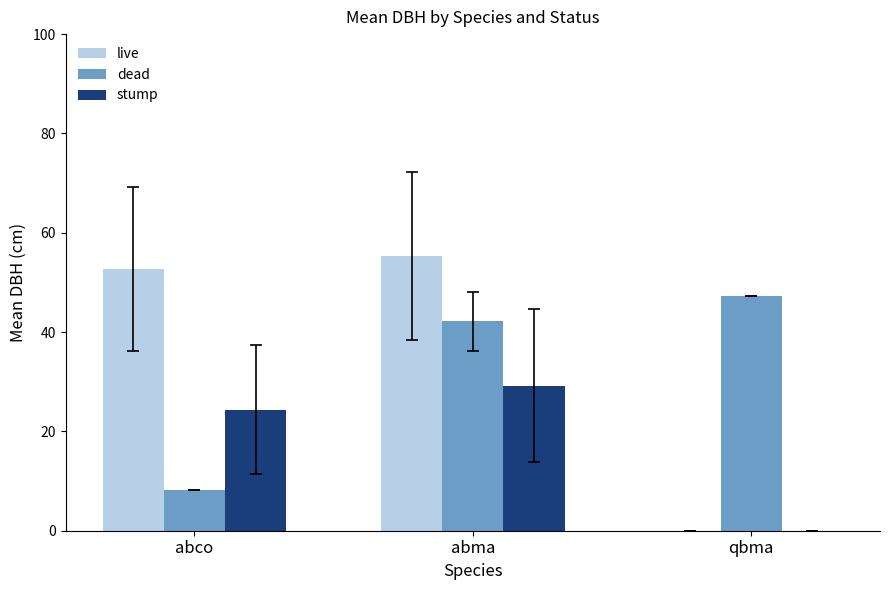

Are the bars horizontal?

No